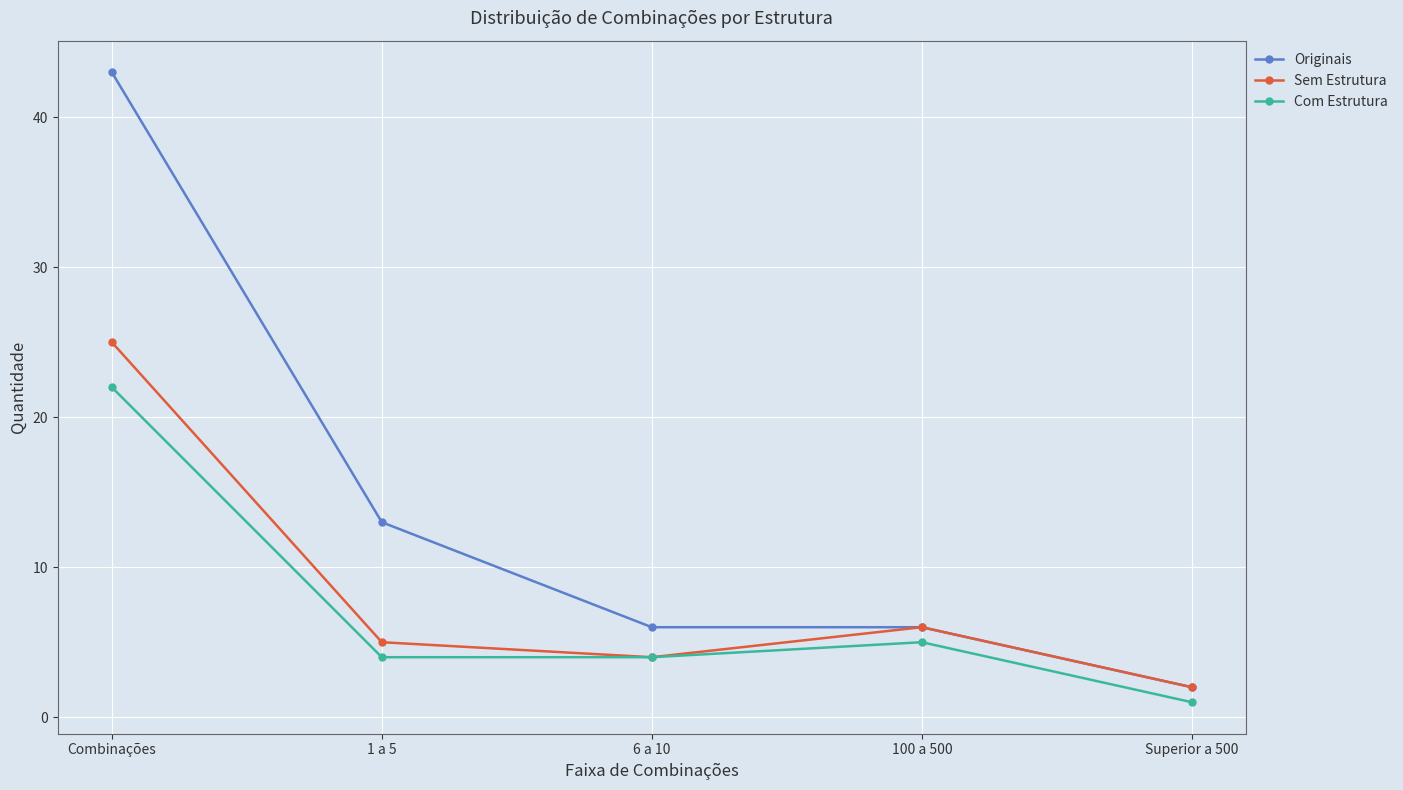

At which label does Originais first exceed 6?

Combinações